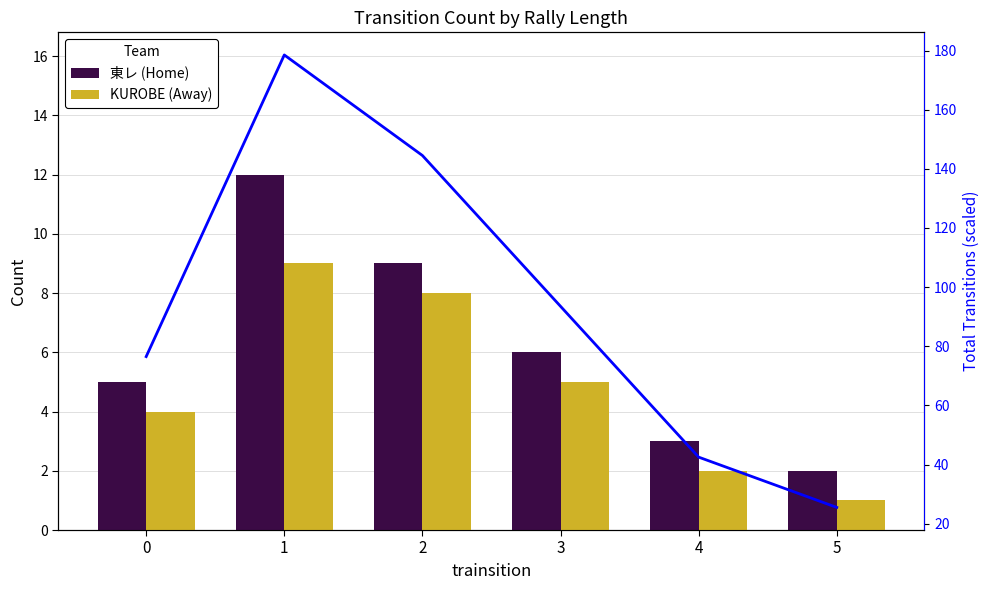

What is the sum of all KUROBE (Away) values?

29.0